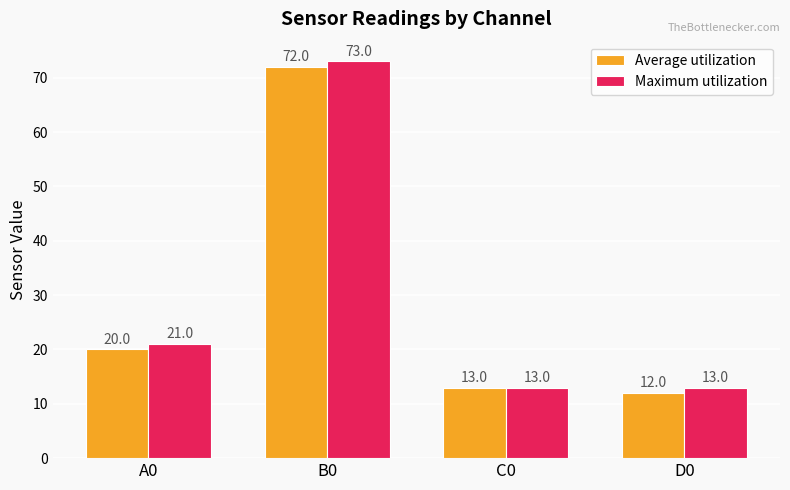

Which series changed the most between B0 and C0?

Maximum utilization